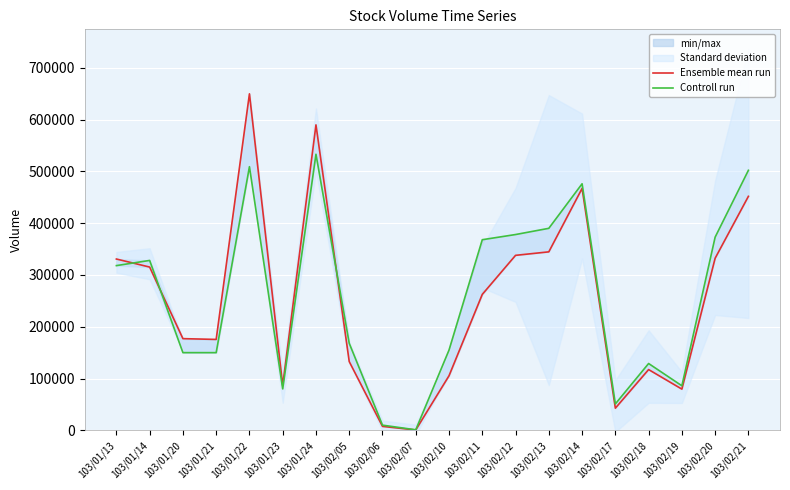

Which has a higher value, 103/01/13 or 103/02/10?

103/01/13